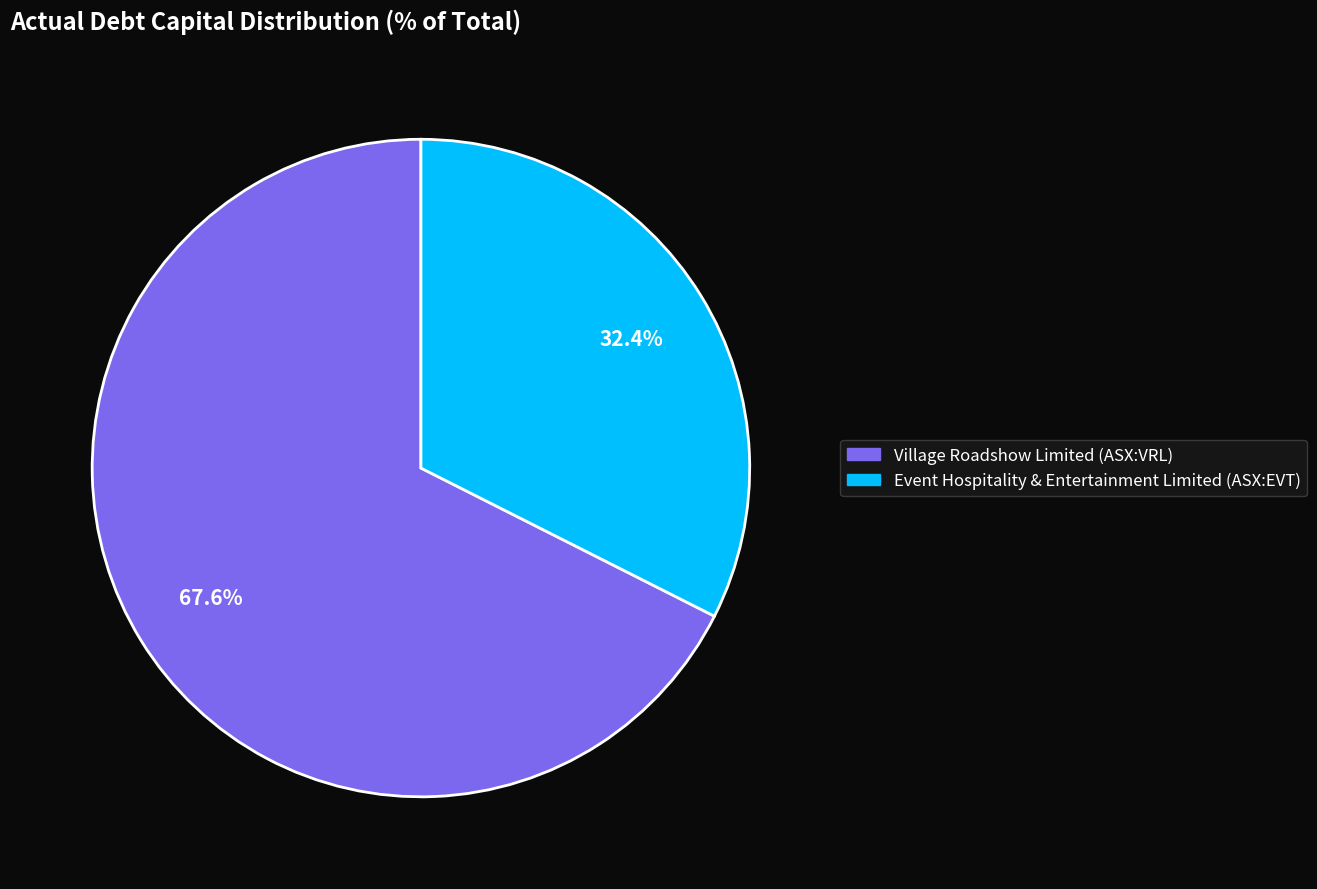

True or false: Village Roadshow Limited (ASX:VRL) accounts for 62% of the total.

False